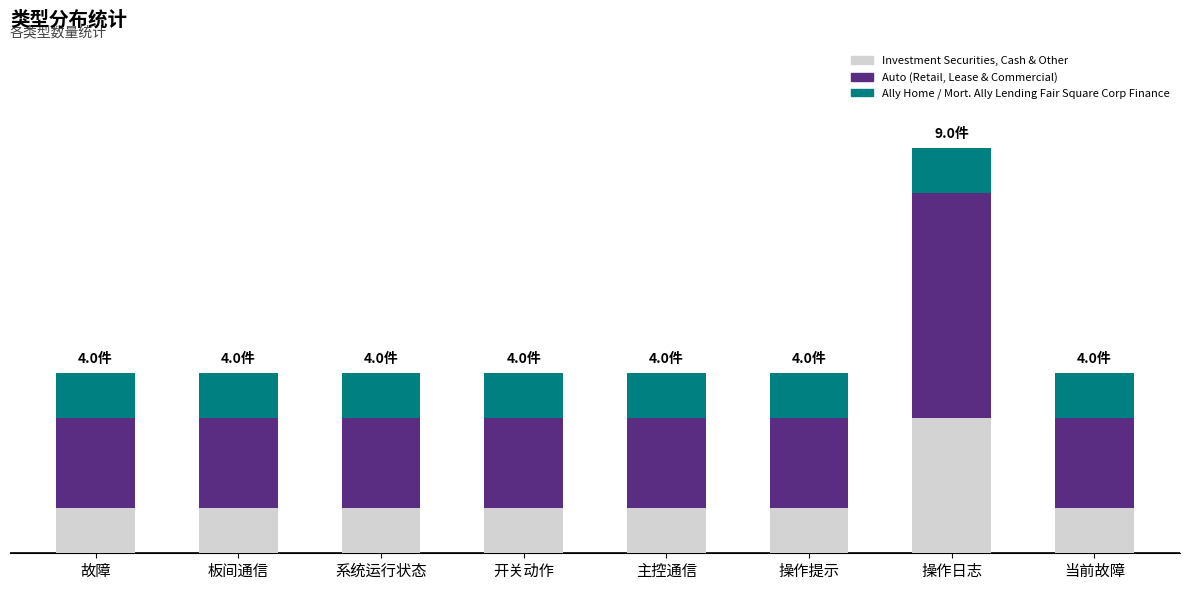

Does the chart contain any negative values?

No